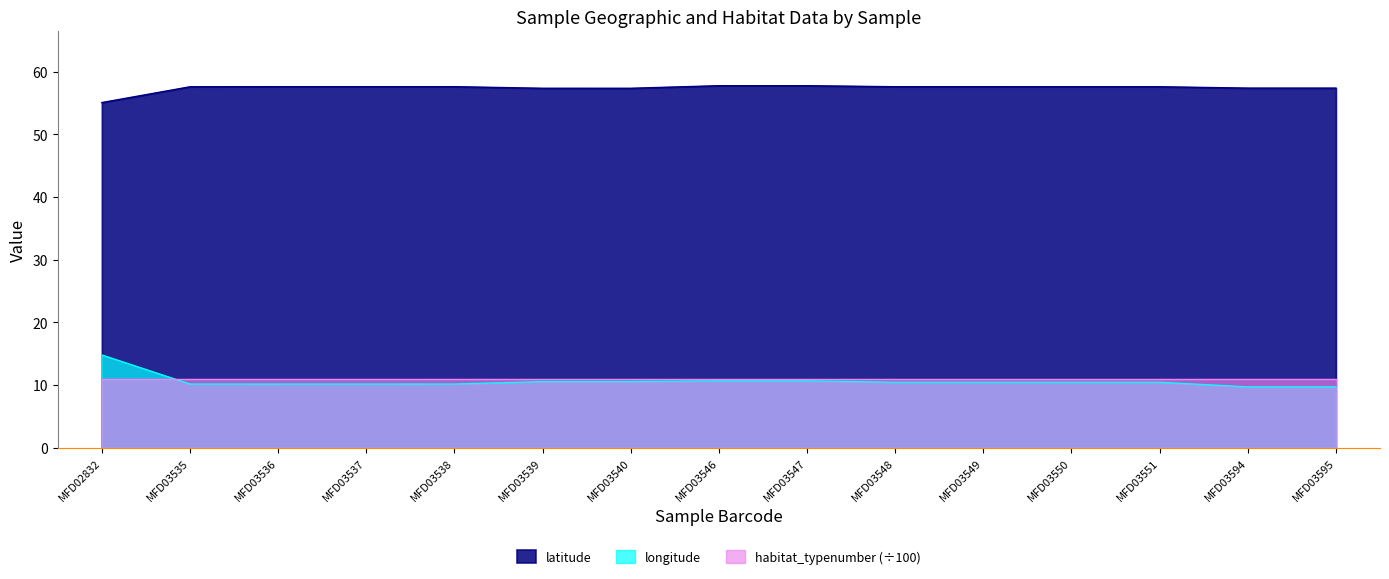

True or false: longitude and latitude cross at least once.

False